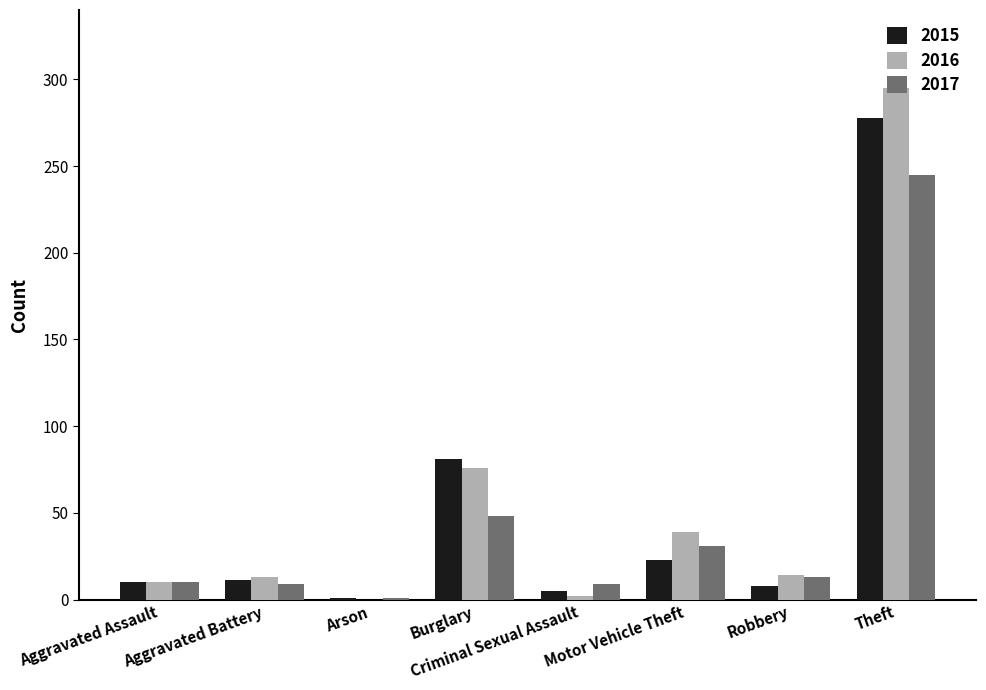

What is the sum of the 2015 values at Motor Vehicle Theft and Aggravated Assault?

33